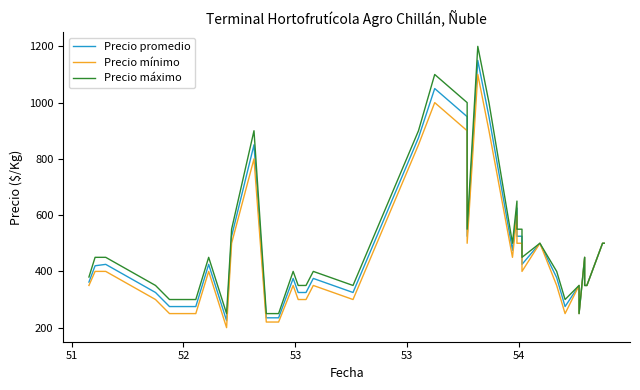

How many values in the Precio máximo series exceed 450?

15